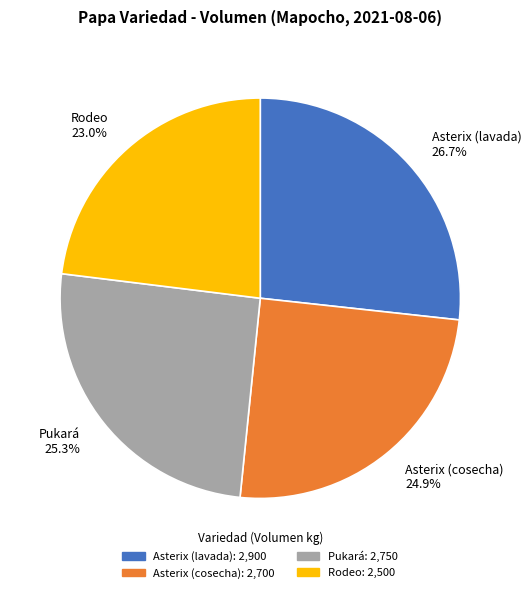

Count the number of slices in the pie.

4